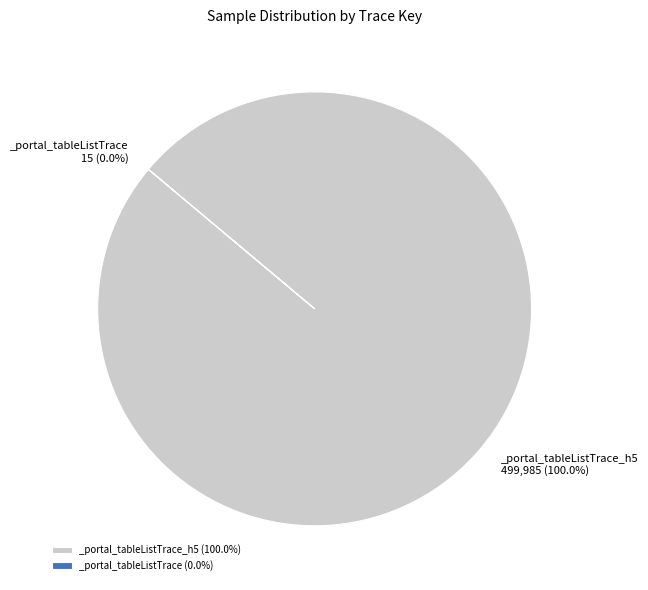

What percentage is NOT represented by _portal_tableListTrace?

100.0%